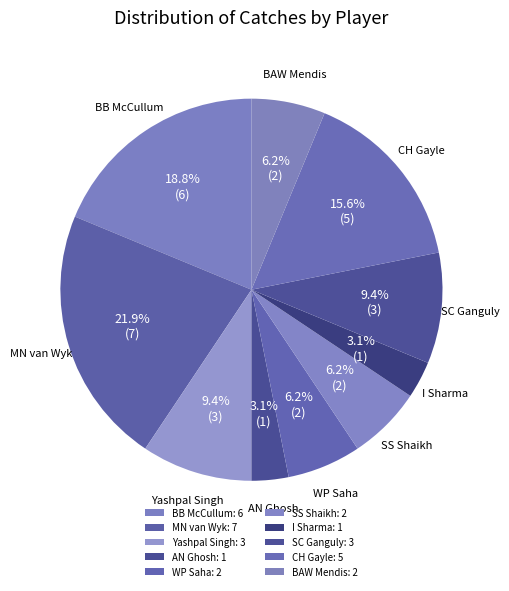

How many segments does this pie chart have?

10